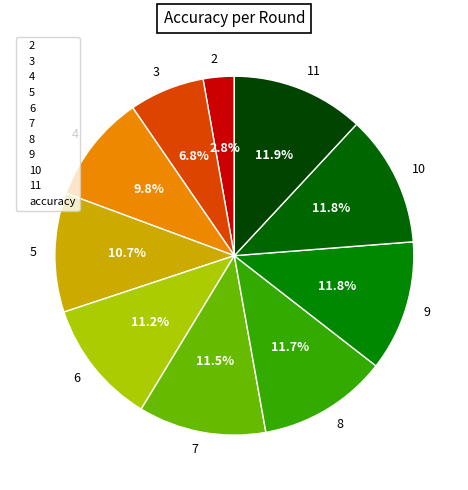

Is it true that 9 is 12% of the pie?

True